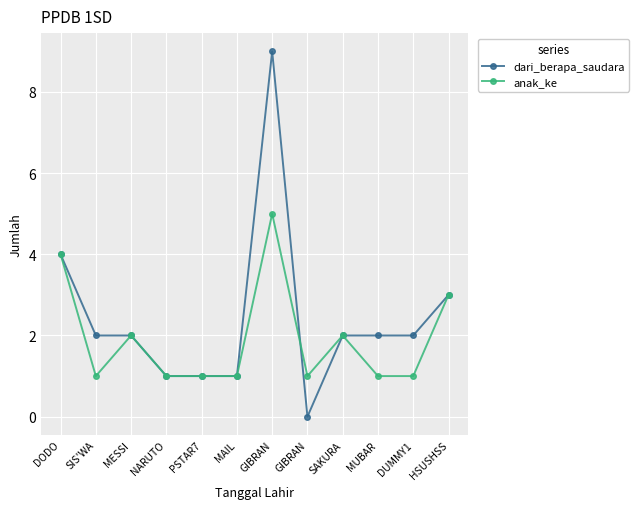

Does the chart have visible grid lines?

Yes